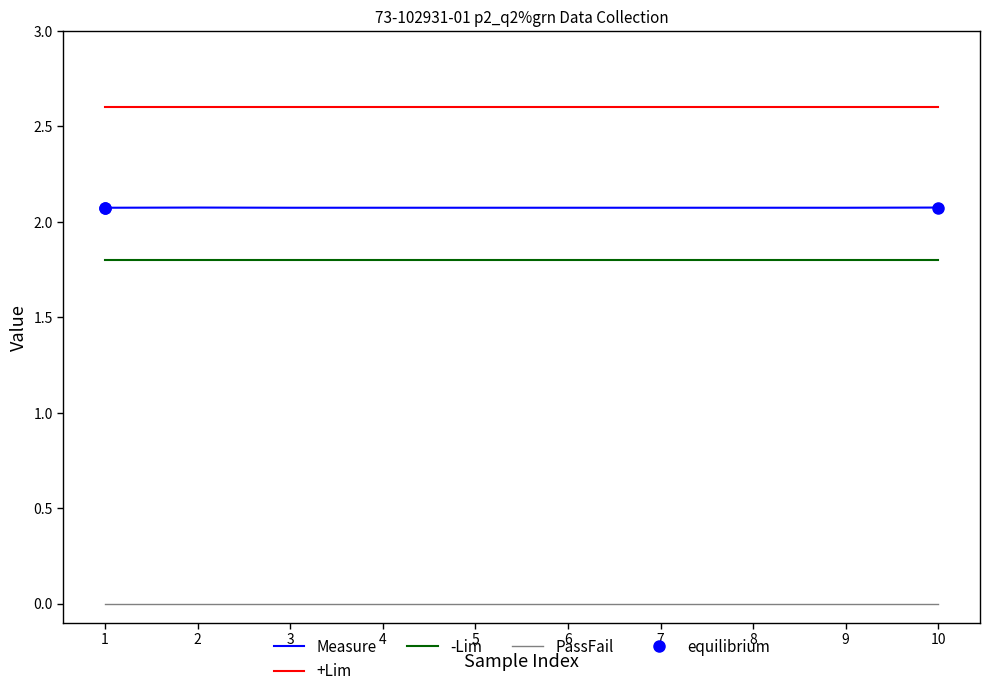

Is the value of -Lim at 3 greater than the value of PassFail at 1?

Yes